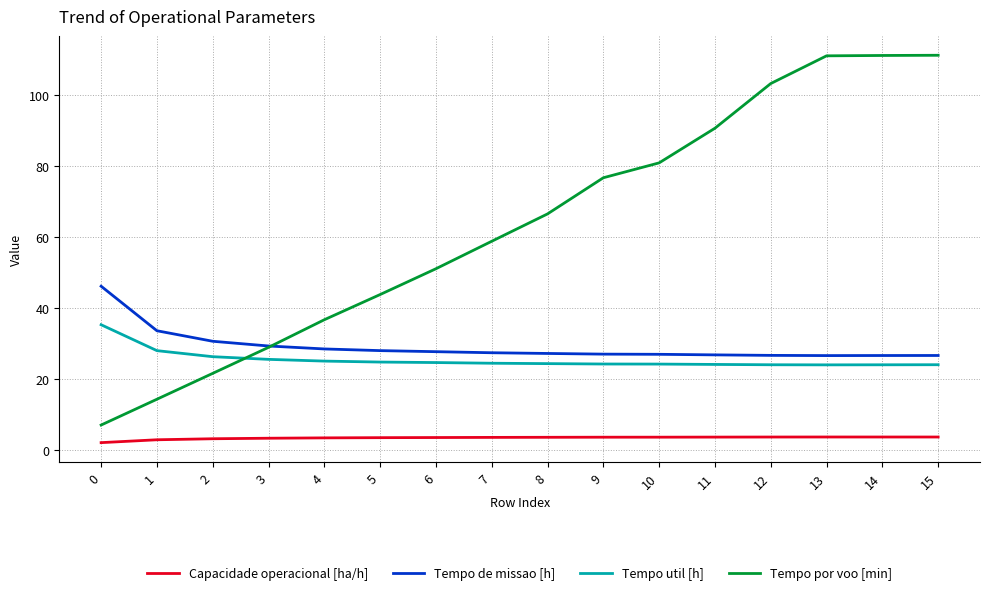

What is the maximum value for Tempo por voo [min]?

111.2